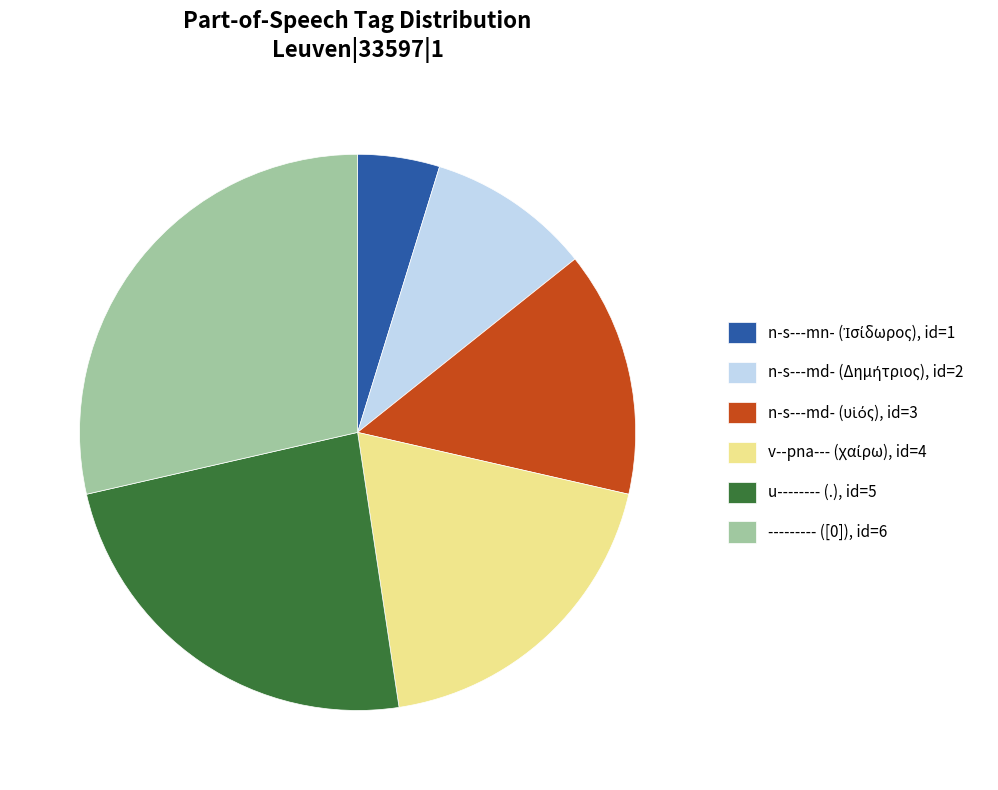

Is it true that --------- ([0]), id=6 is 20% of the pie?

False